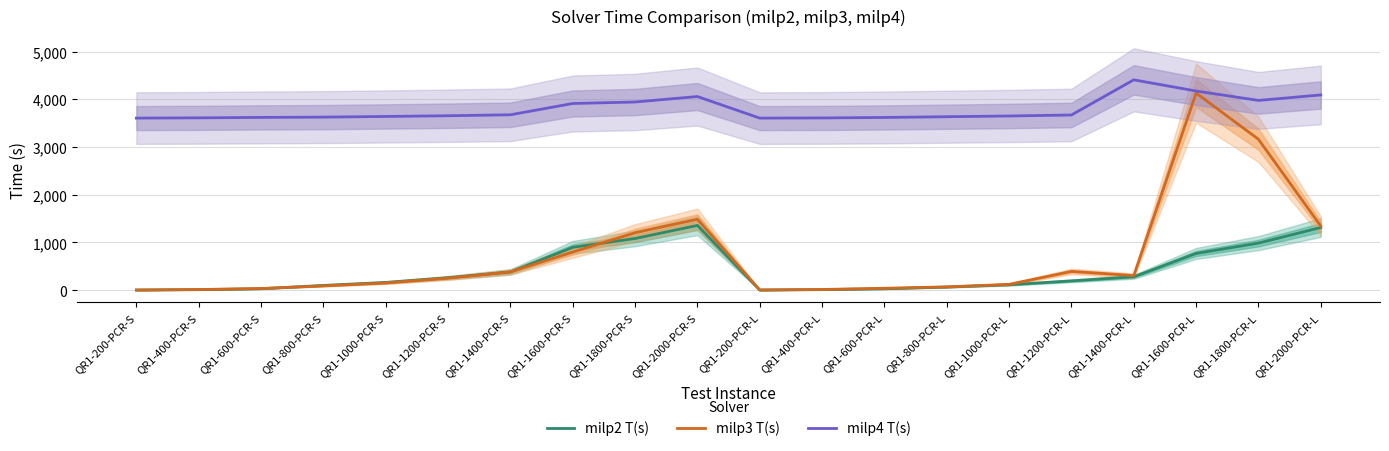

Is the value of milp4 T(s) at QR1-1600-PCR-S greater than the value of milp2 T(s) at QR1-1000-PCR-L?

Yes